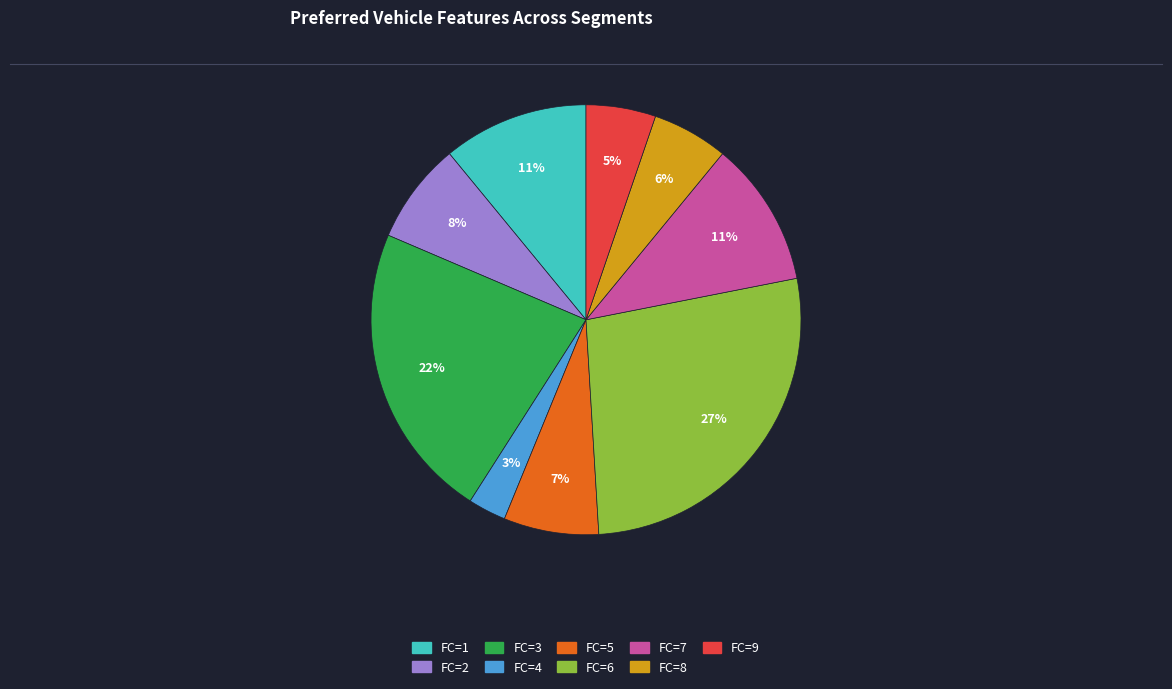

To the nearest percent, what is the average slice percentage?

11%